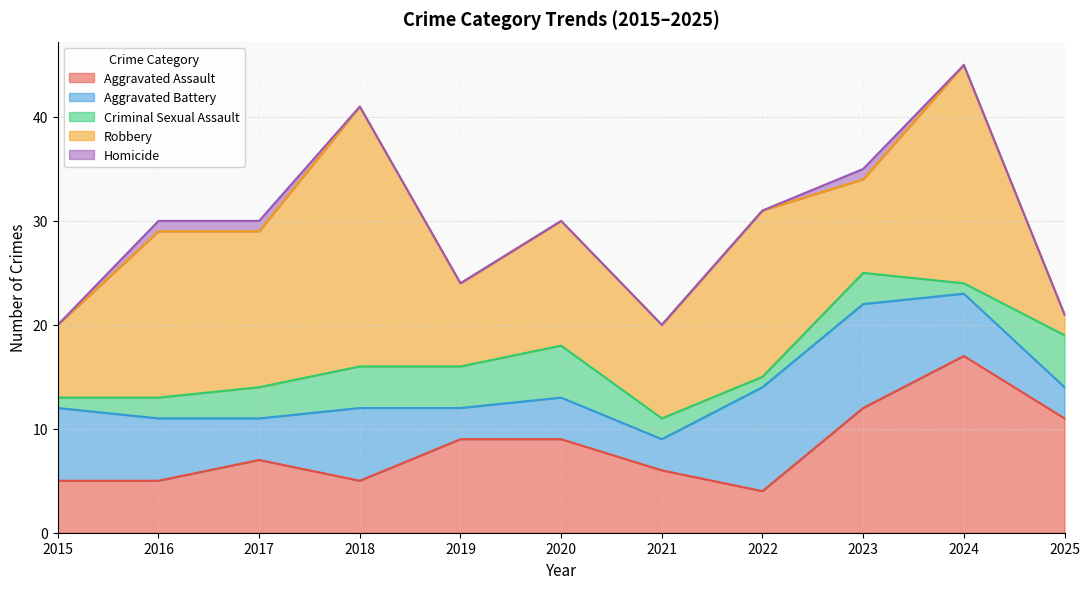

What is the difference between the Criminal Sexual Assault values at 2024 and 2017?

2